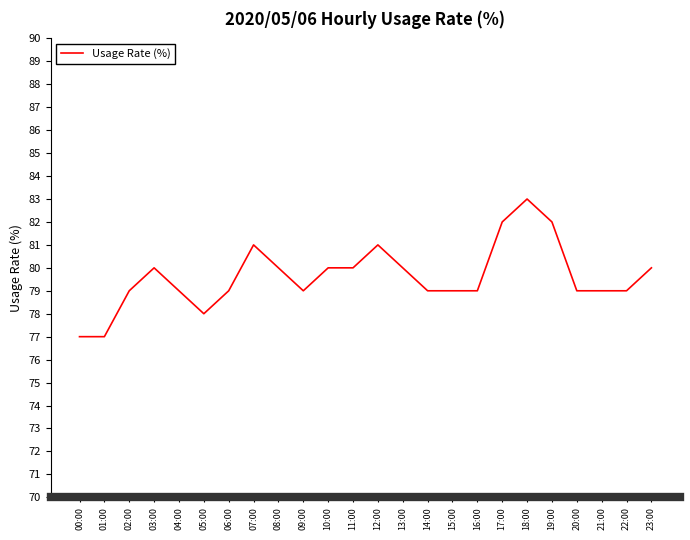

What is the ratio of the value at 23:00 to the value at 04:00?

1.0